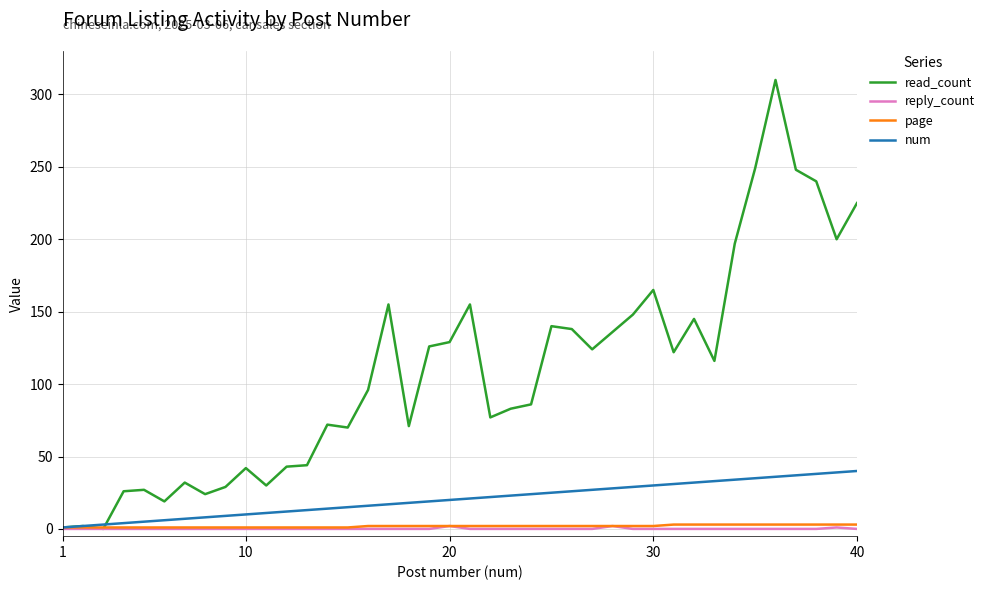

Which series has the largest total across all categories?

read_count